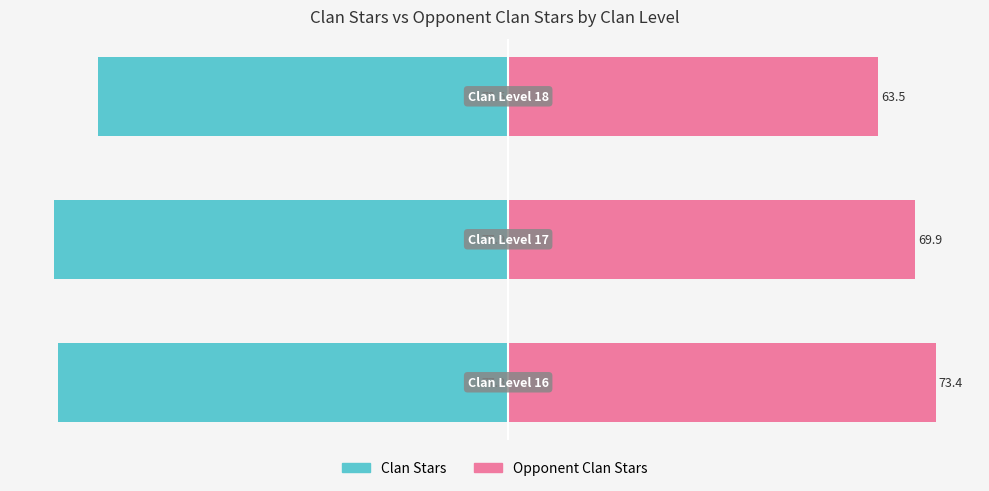

What is the difference between the highest and lowest values at 1?

147.8